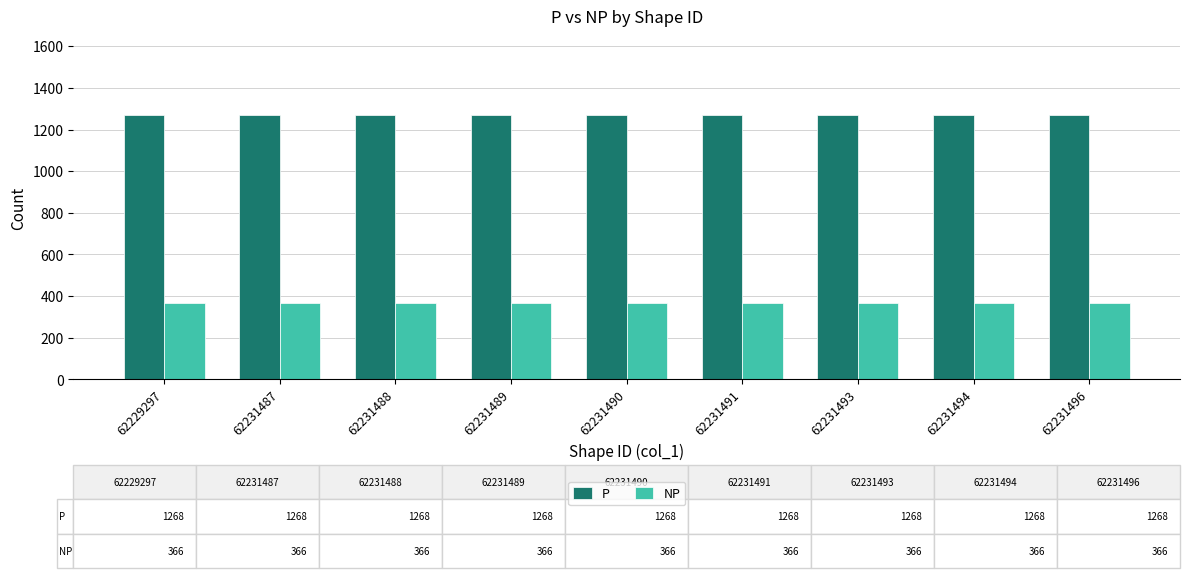

How many bars are there in each group?

2